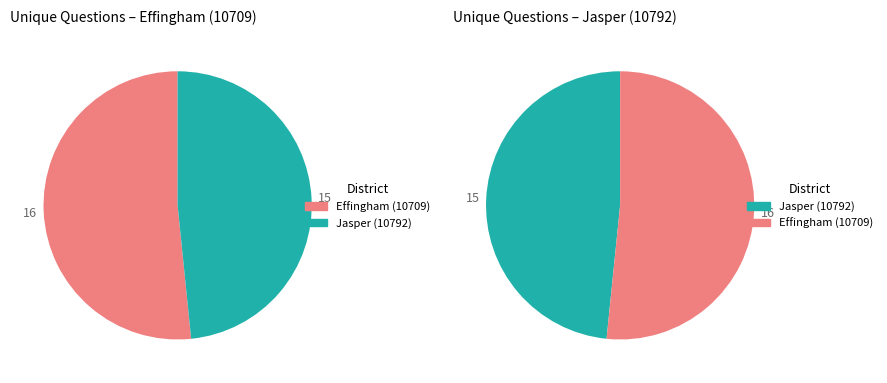

What percentage do Effingham (10709) and Jasper (10792) together represent?

100.0%